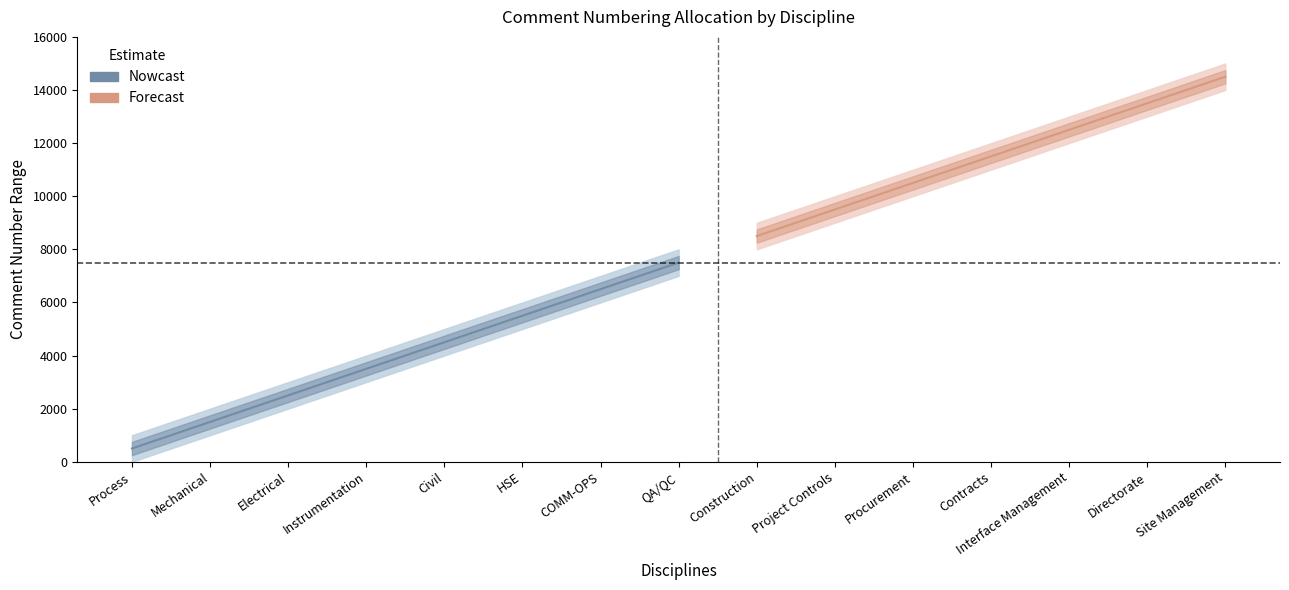

How many data points does each series have?

15